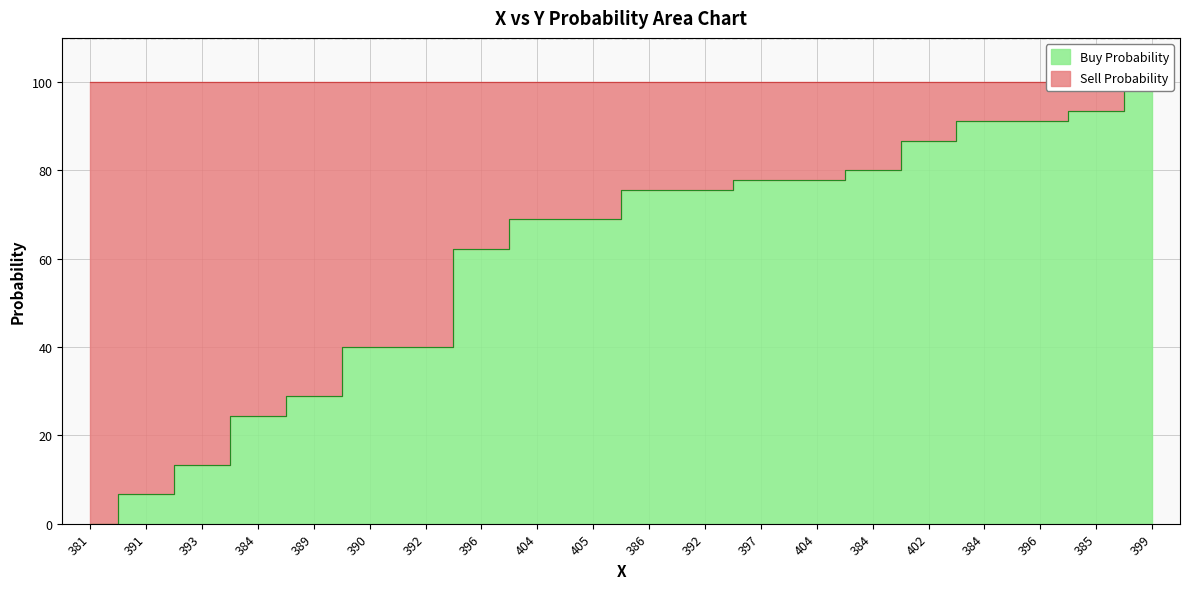

What is the difference between the maximum and second lowest values?

93.3